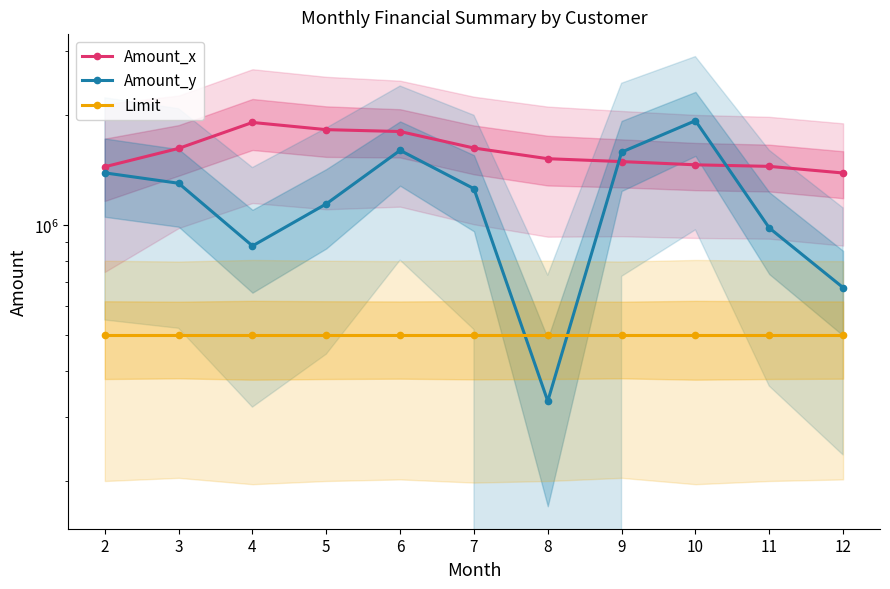

What is the spread (max minus min) of values at 4?

1410418